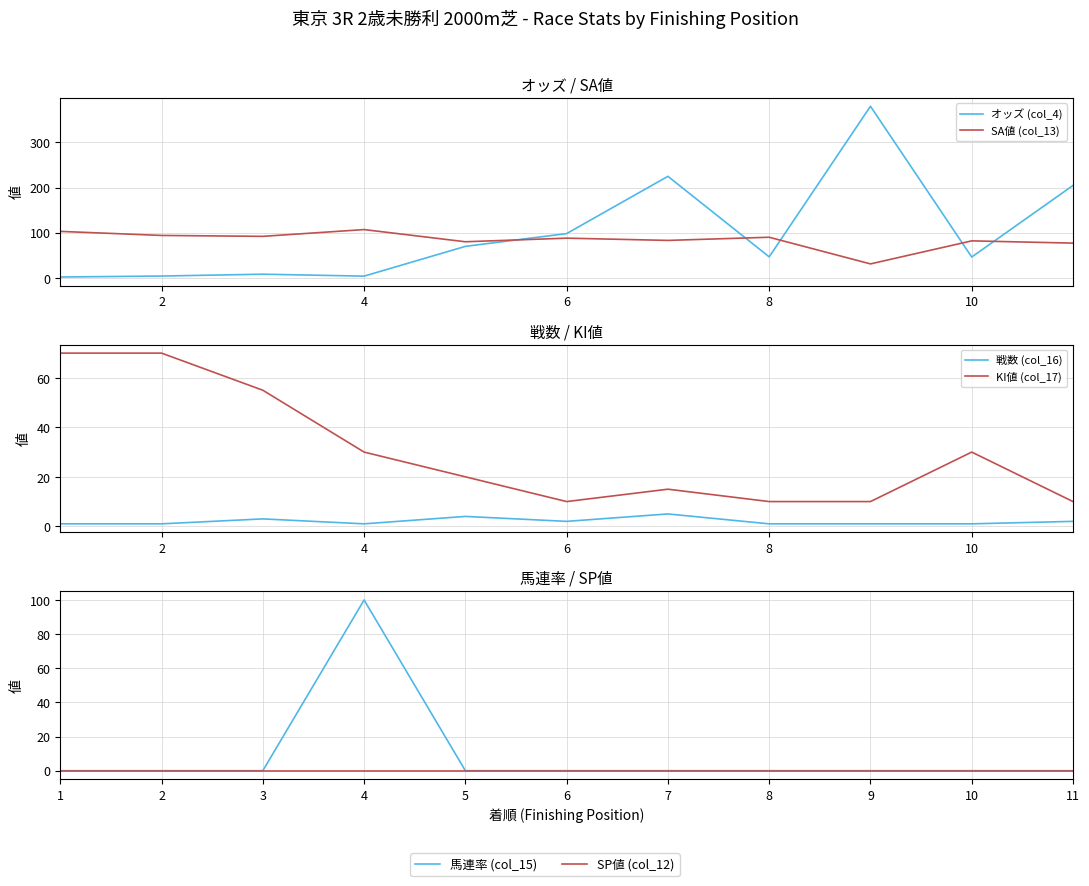

How many data points does each series have?

11